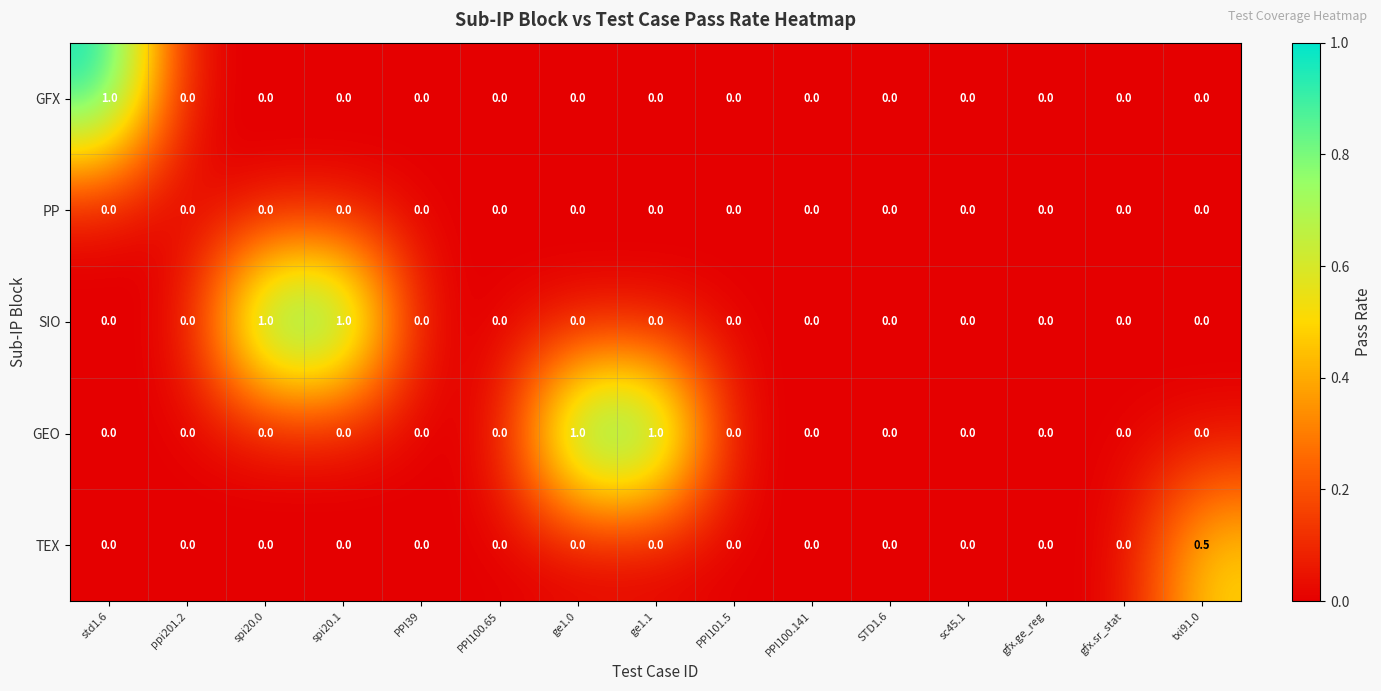

Which series changed the most between spi20.1 and PPI39?

SIO